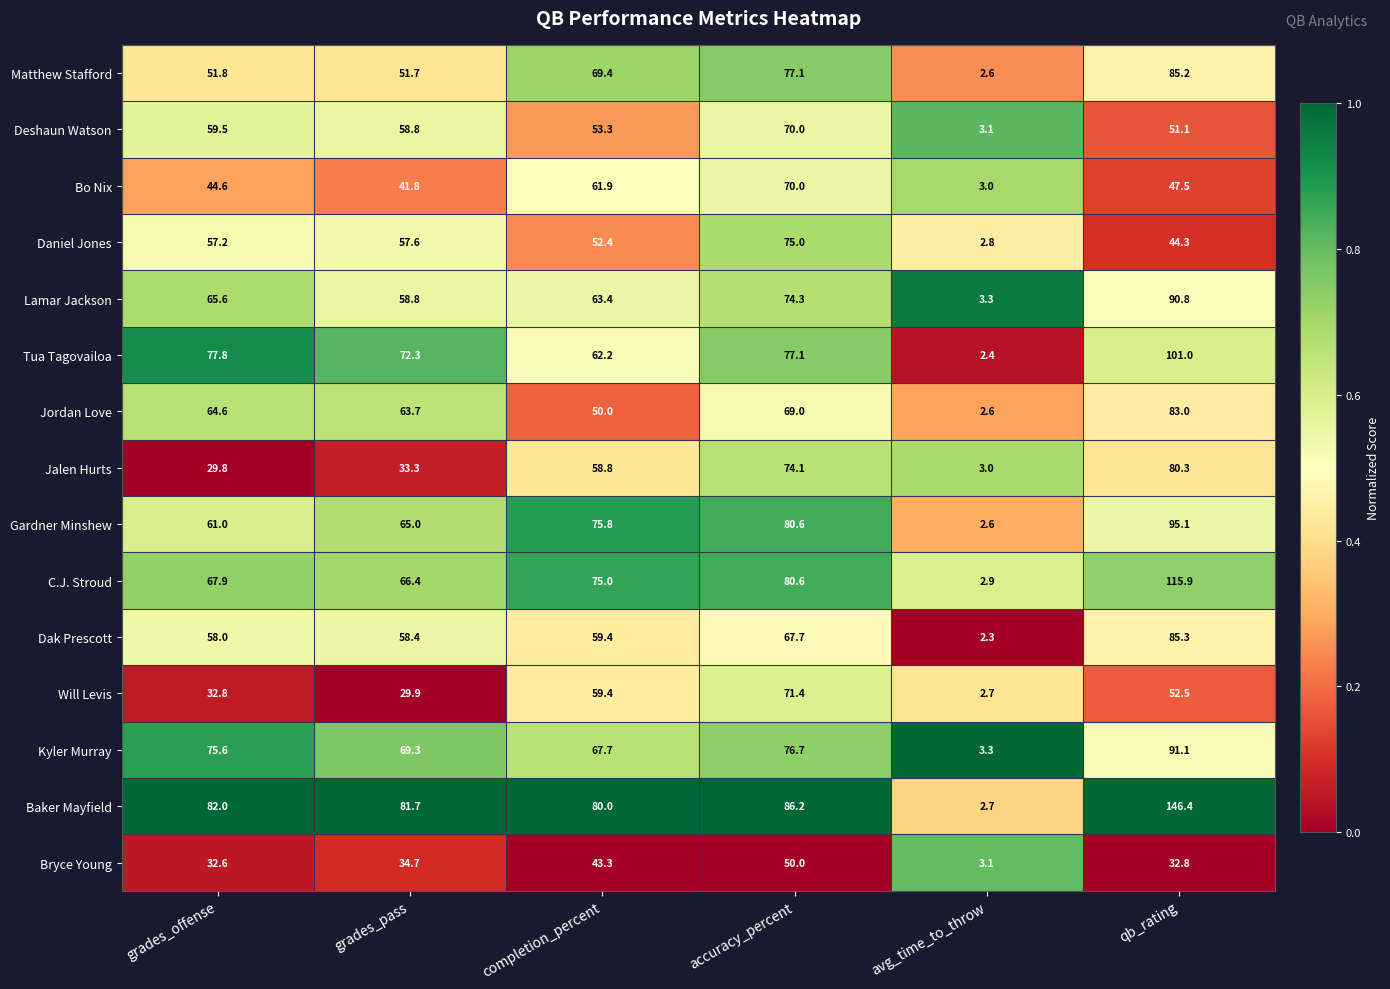

What is the difference between the highest and lowest values at grades_pass?

51.8